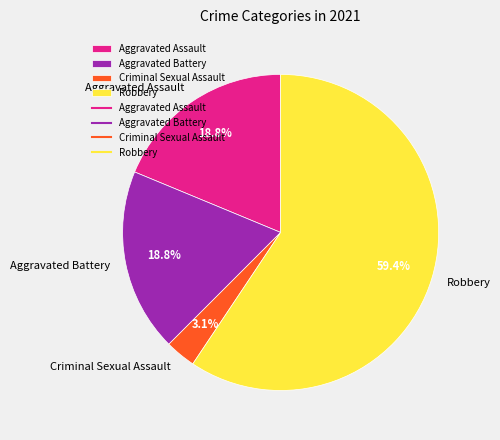

To the nearest percent, what is the combined percentage of Criminal Sexual Assault and Aggravated Battery?

22%